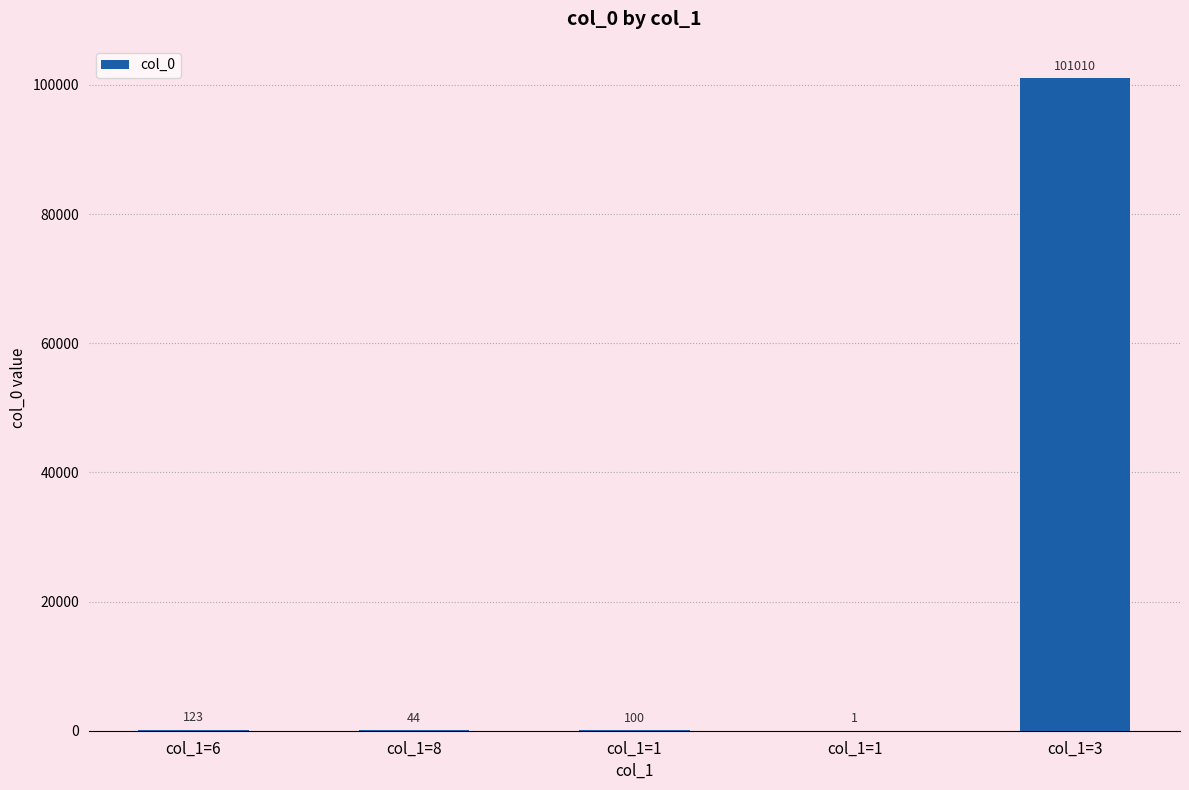

Reading left to right, what are all the values shown in this chart?

col_1=6=123	col_1=8=44	col_1=1=100	col_1=1=1	col_1=3=101010